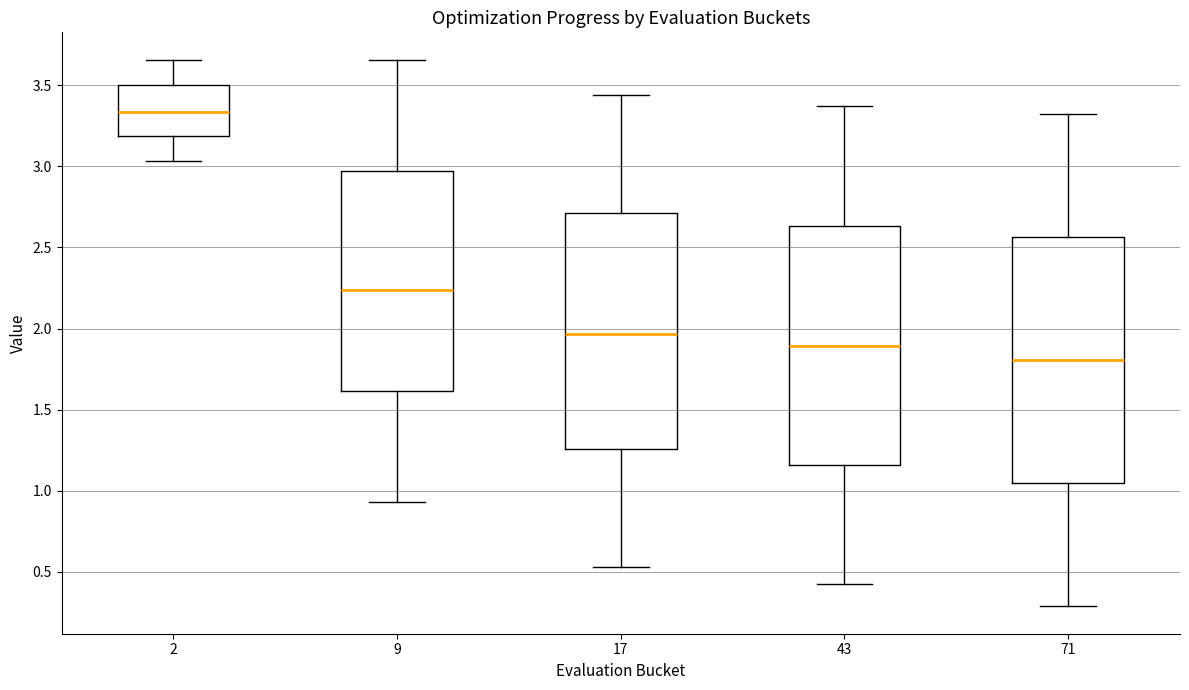

Which box's median line is the lowest?

71